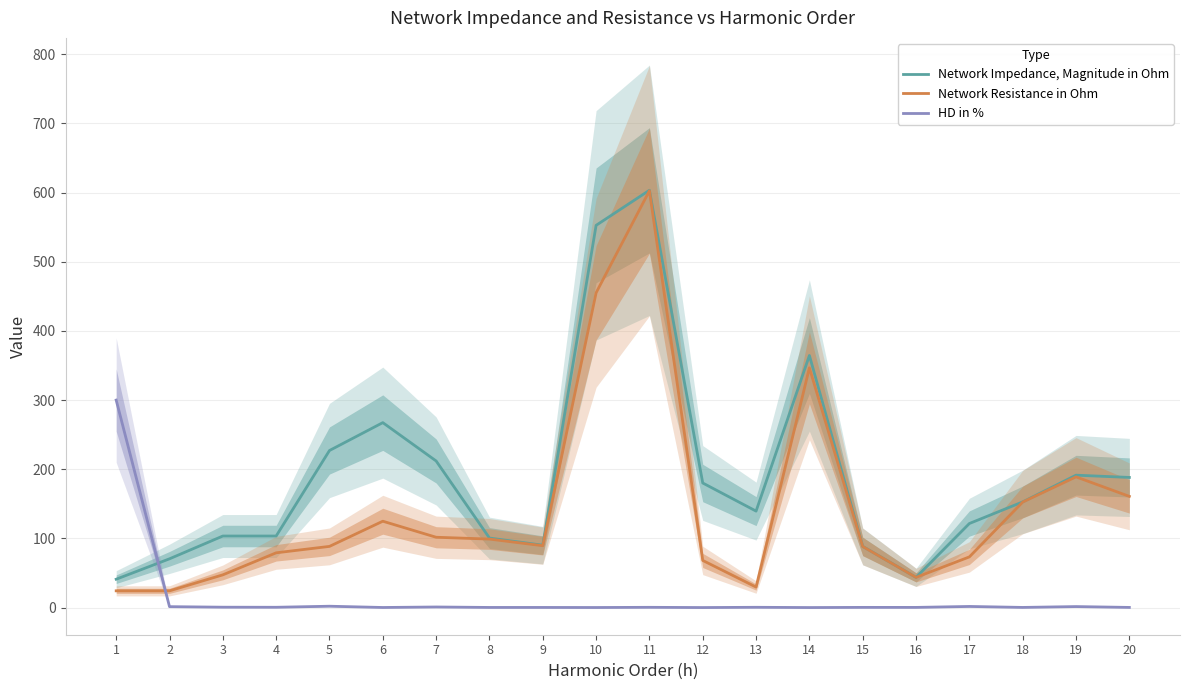

Count the number of categories in the chart.

20